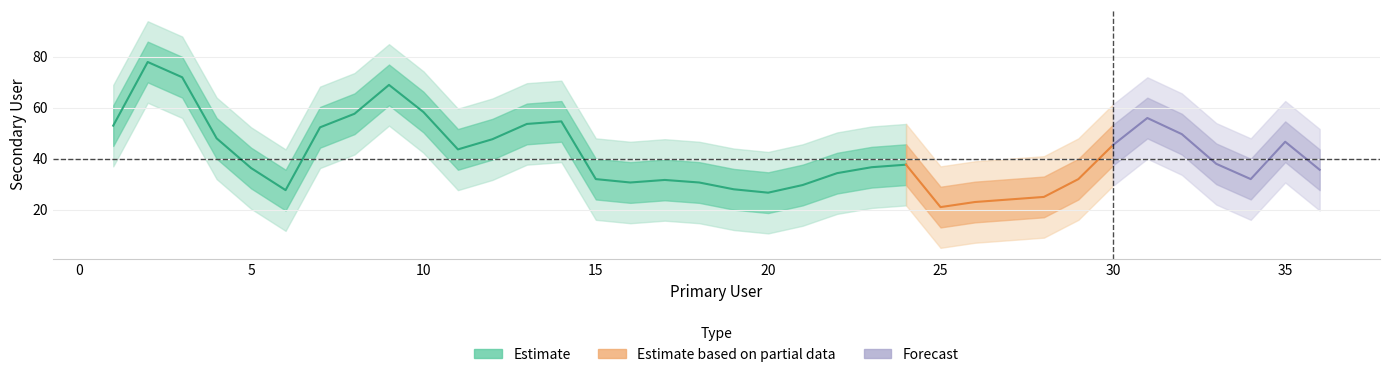

Which has a higher value, 7 or 12?

7